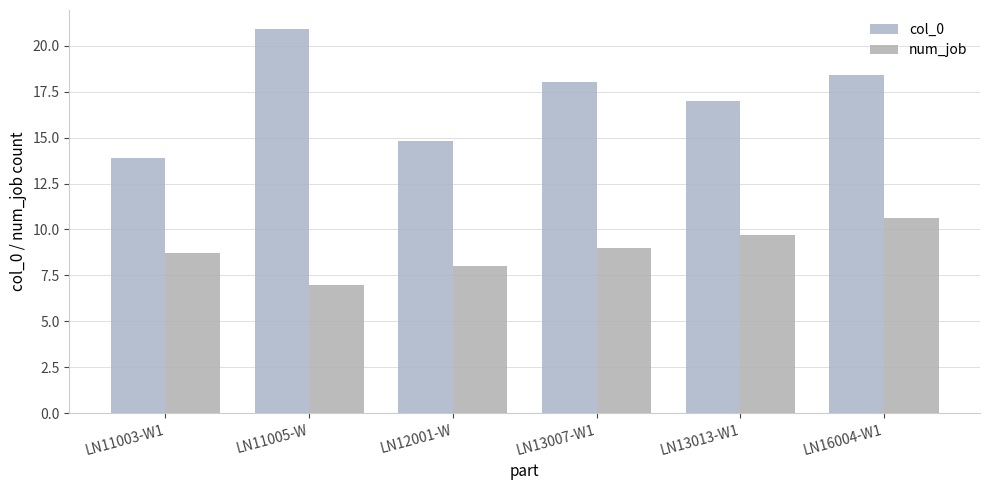

What position from the left is LN11003-W1?

1